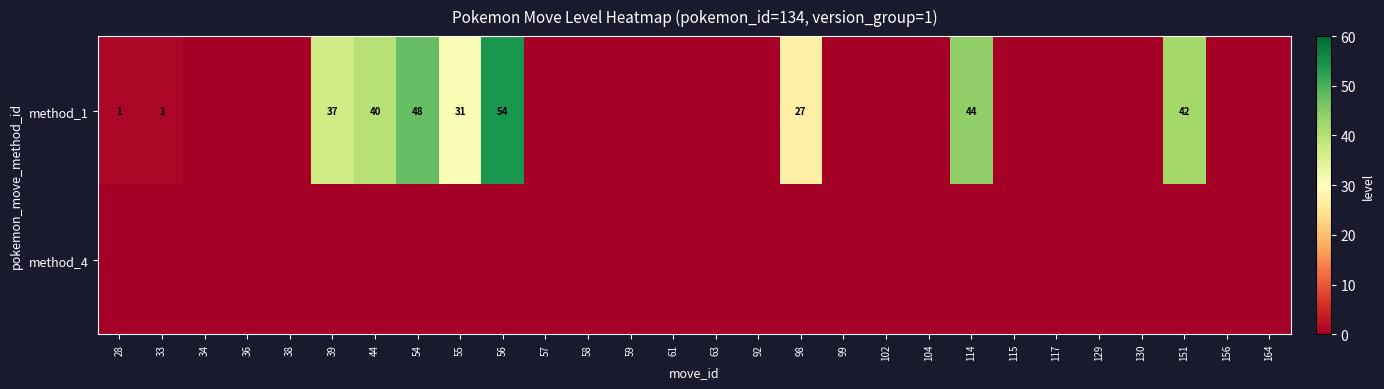

True or false: method_1 has a value of -20 at 130.

False